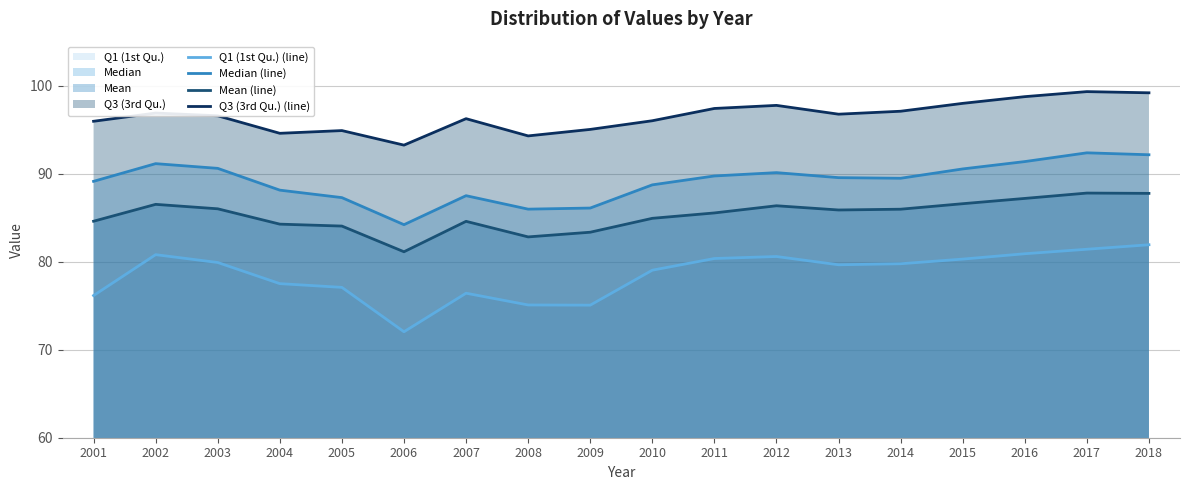

The value of Q3 (3rd Qu.) (line) at 2008 is 44.1. True or false?

False